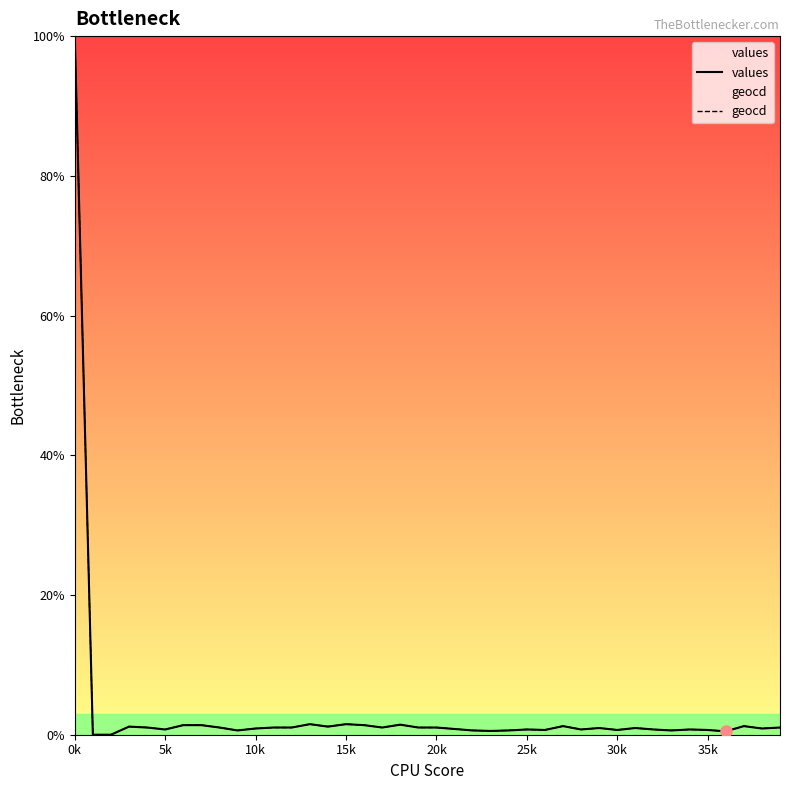

Which category has the highest value in the geocd series?

0k